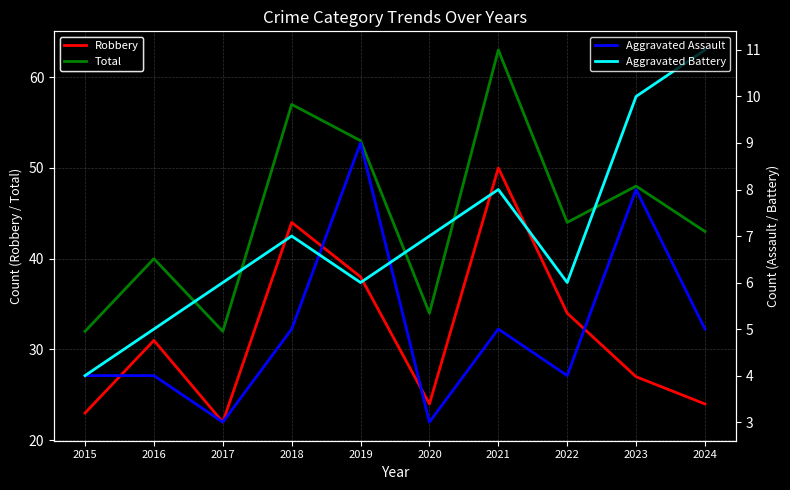

The Total series shows 63 at 2021. True or false?

True